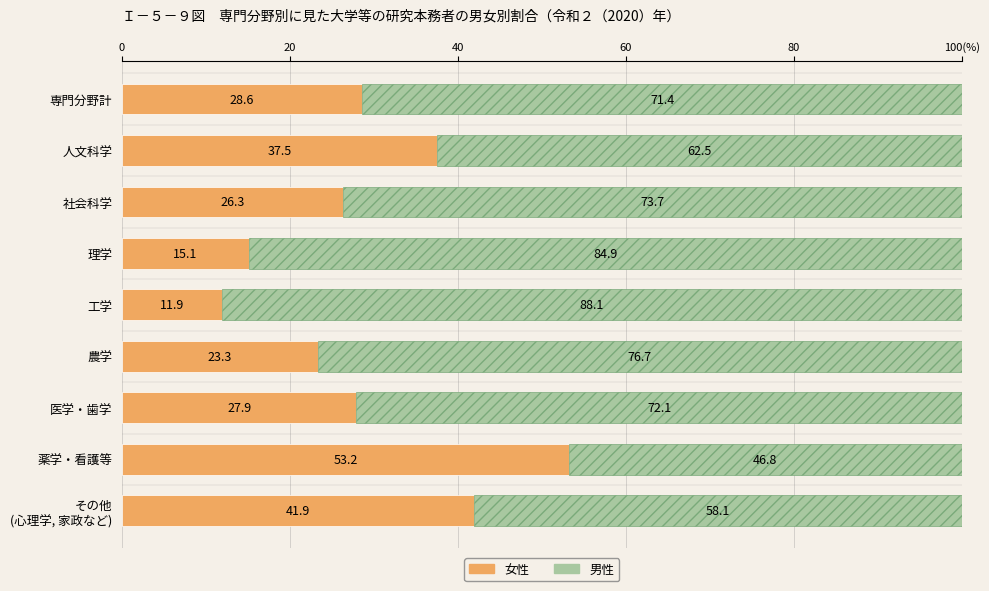

What are all the series names shown in the legend?

女性, 男性